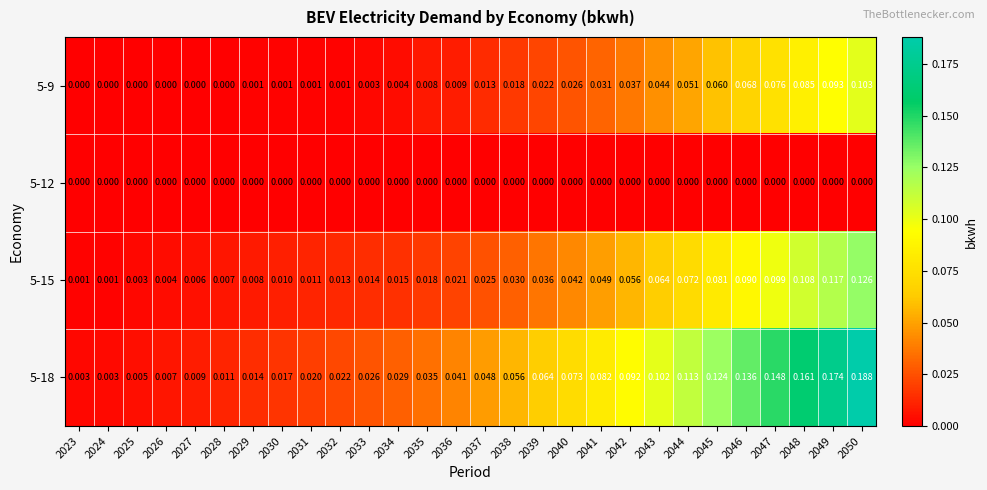

Is the value of 5-18 at 2041 greater than the value of 5-9 at 2045?

Yes